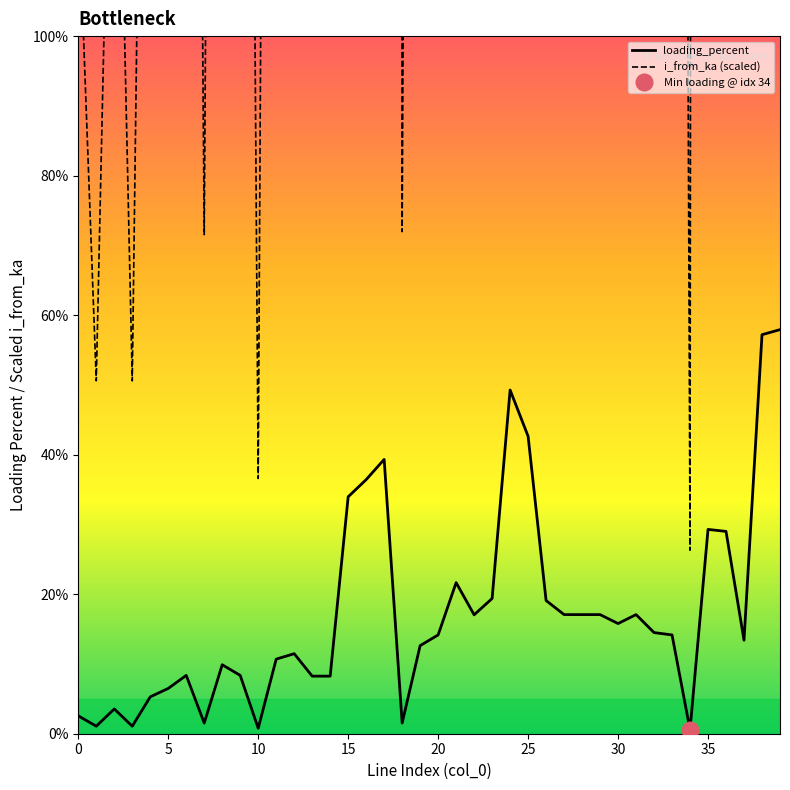

At how many categories does at least one series exceed 3209?

2